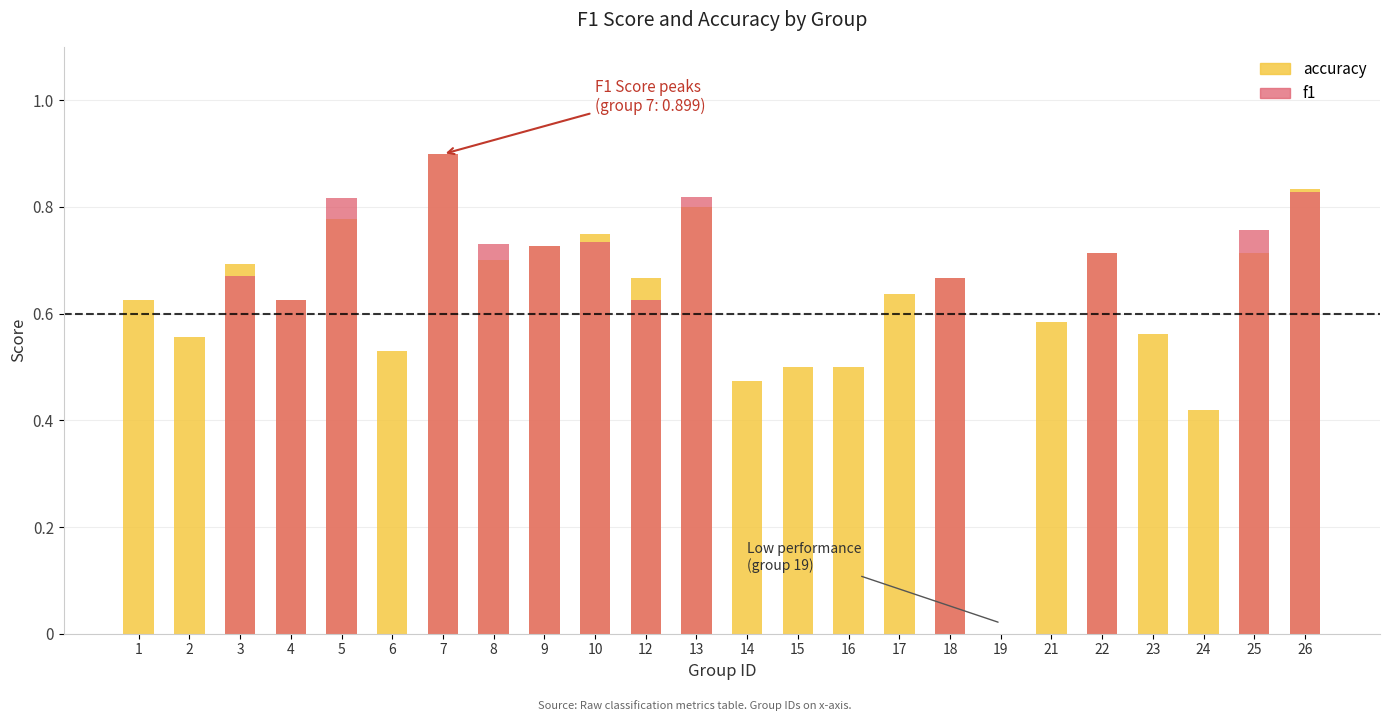

What is the total value across all series at 1?

0.6